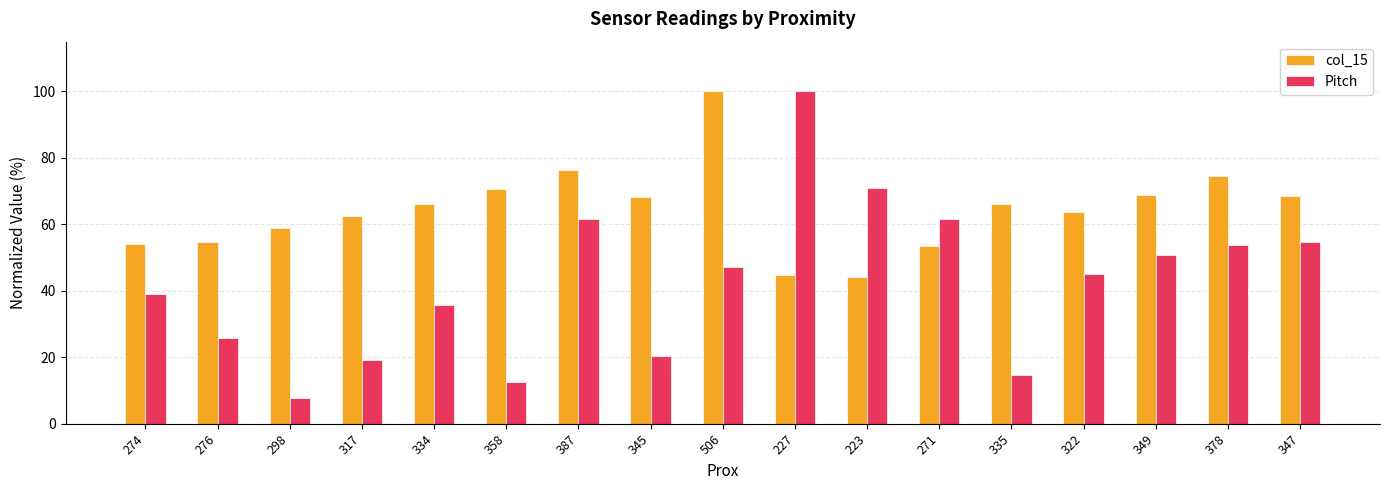

What is the sum of all col_15 values?

1096.2